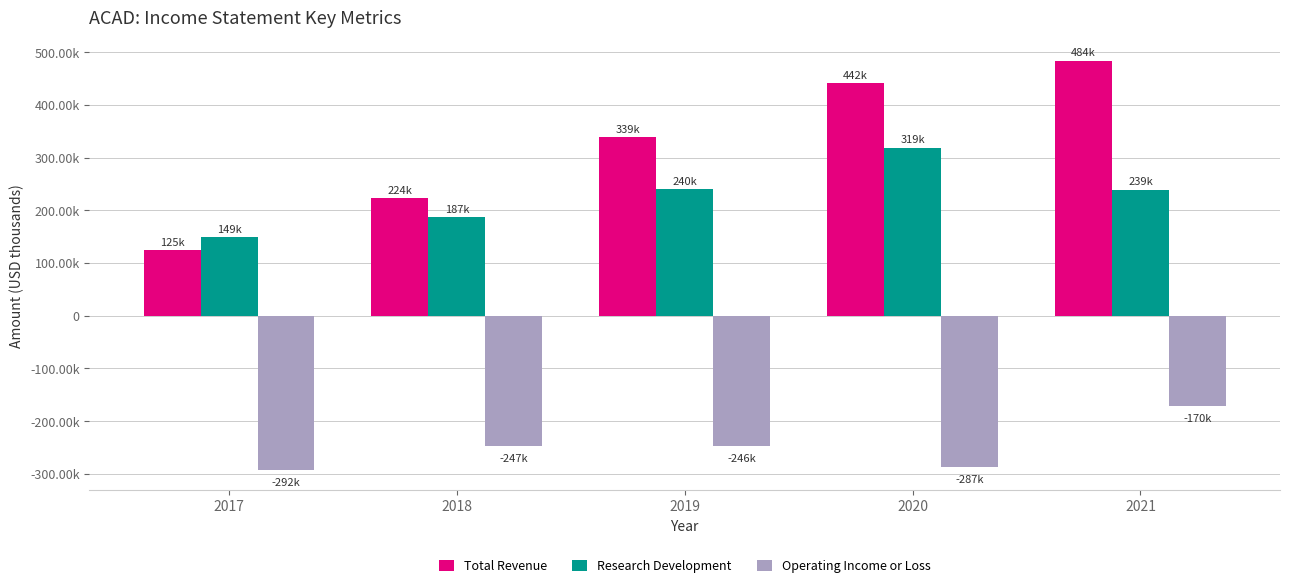

The value of Research Development at 2018 is 317337. True or false?

False